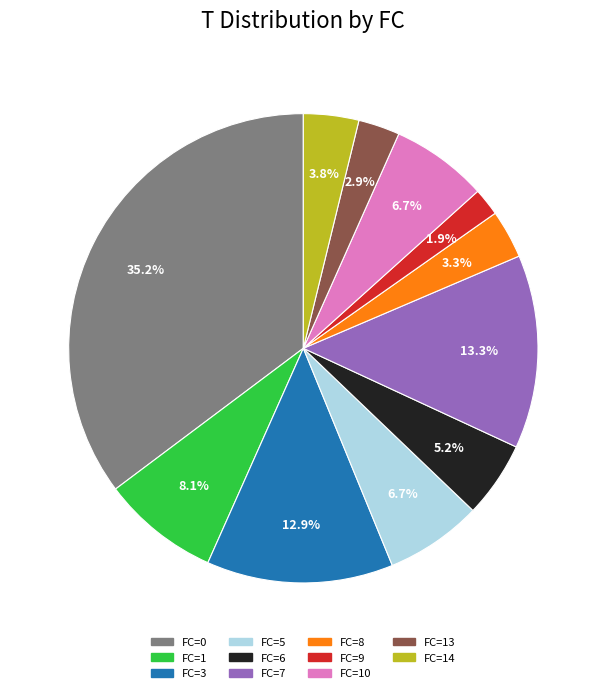

Between FC=14 and FC=5, which is larger?

FC=5